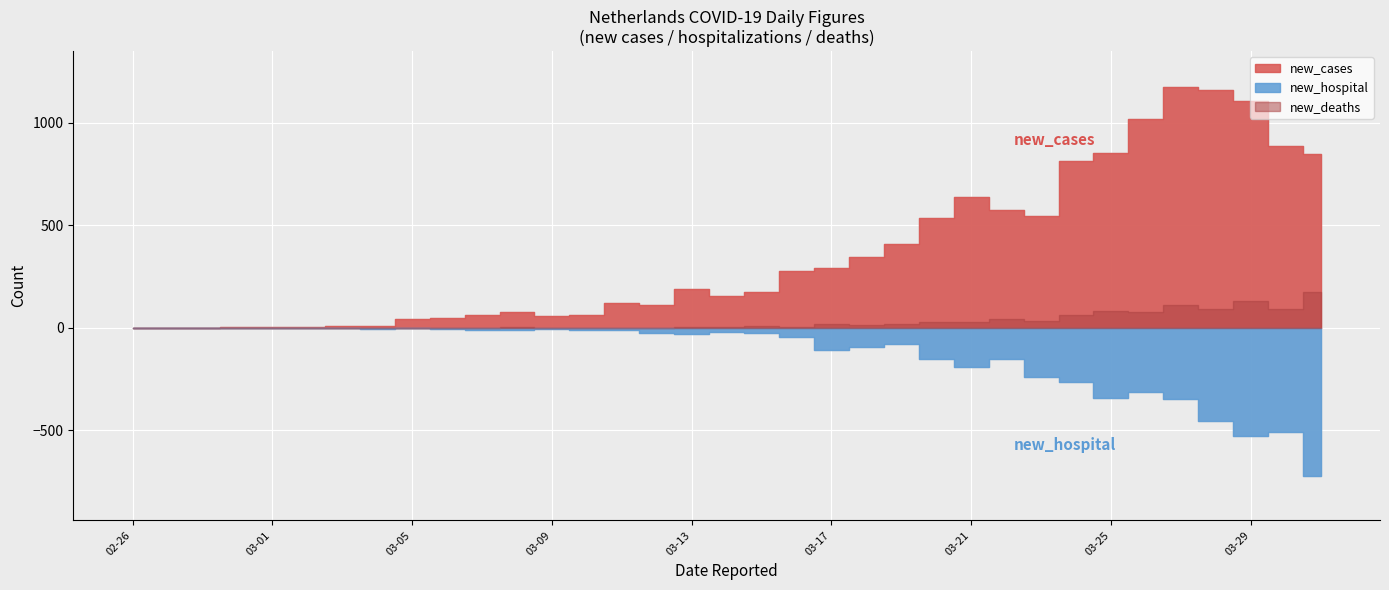

True or false: new_hospital and new_cases cross at least once.

False